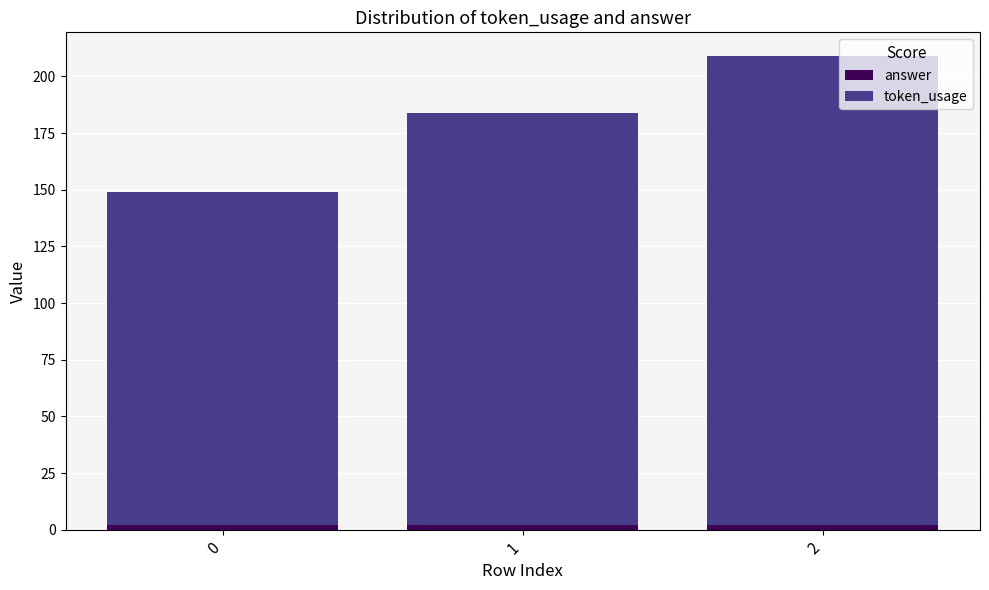

The value of token_usage at 1 is 280. True or false?

False